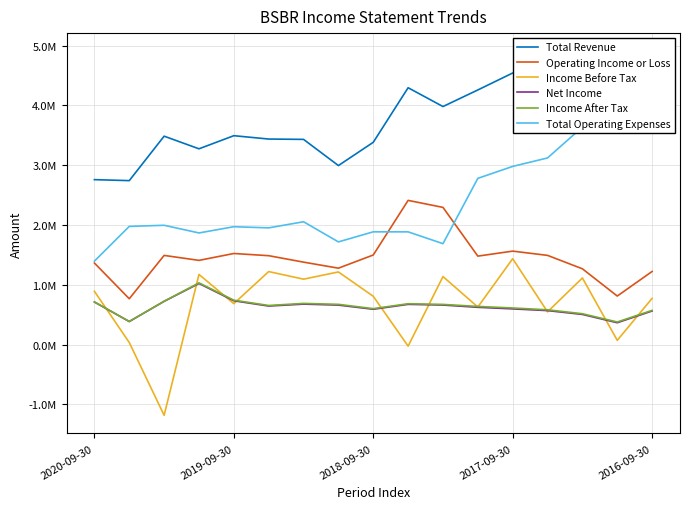

List the series in order of their peak value, lowest first.

Net Income, Income After Tax, Income Before Tax, Operating Income or Loss, Total Operating Expenses, Total Revenue